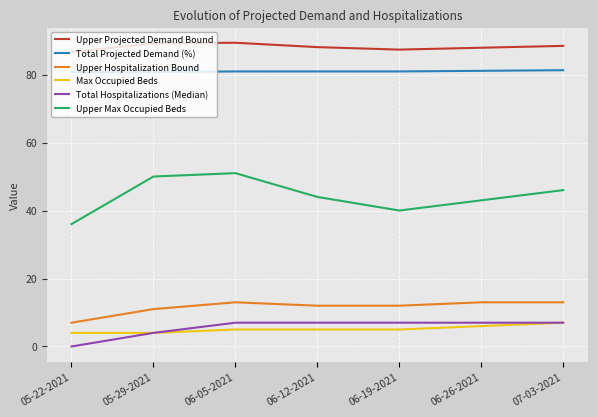

What is the sum of the Total Hospitalizations (Median) values at 06-26-2021 and 07-03-2021?

14.0